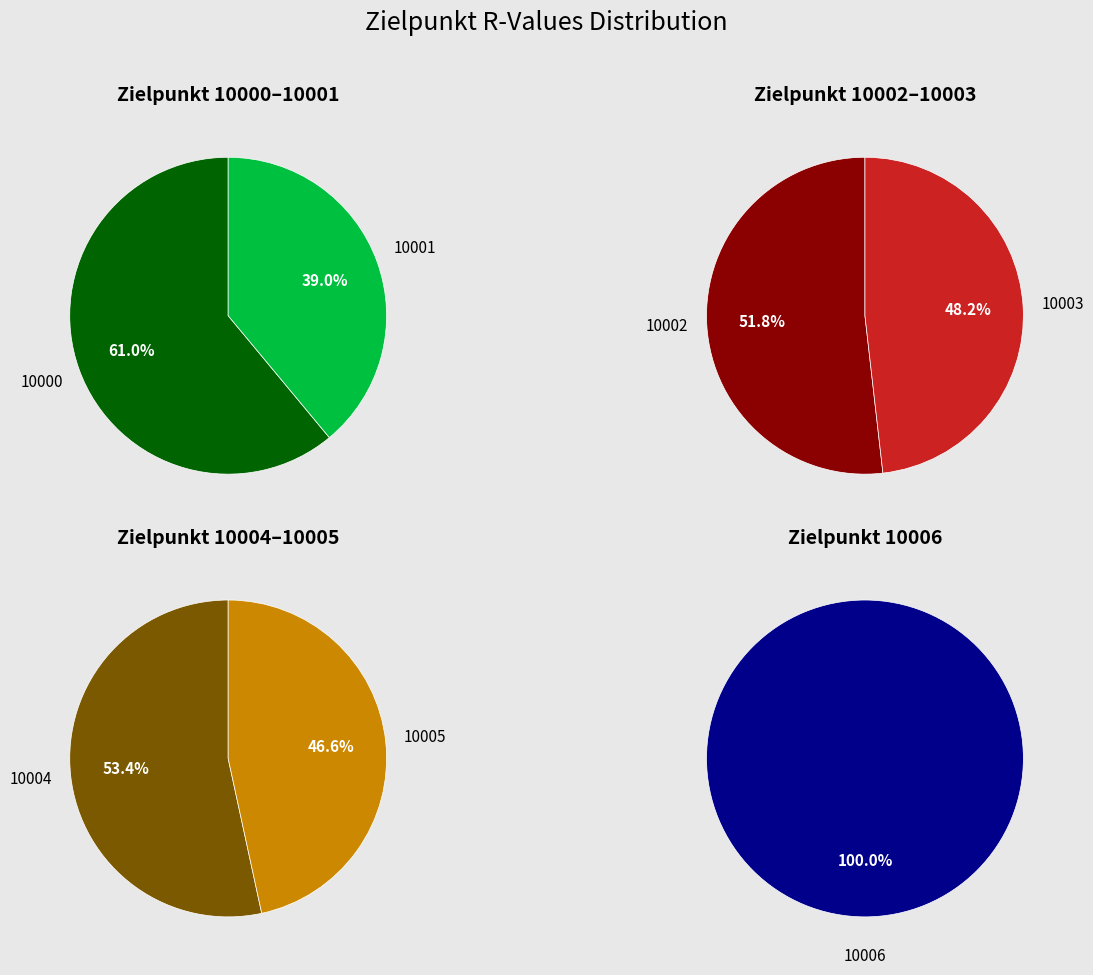

Do 10005 and 10006 together represent more than half of the pie?

No